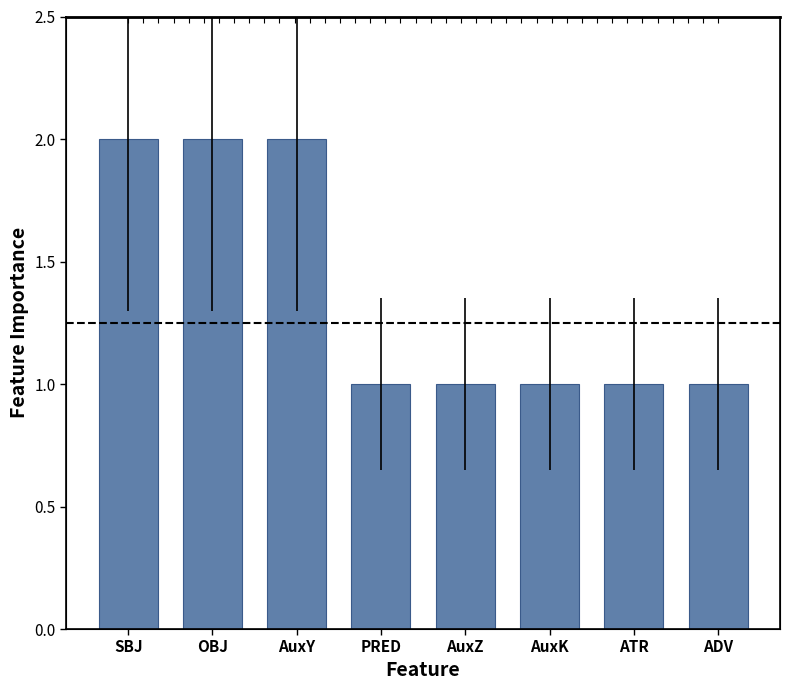

What position from the left is ADV?

8